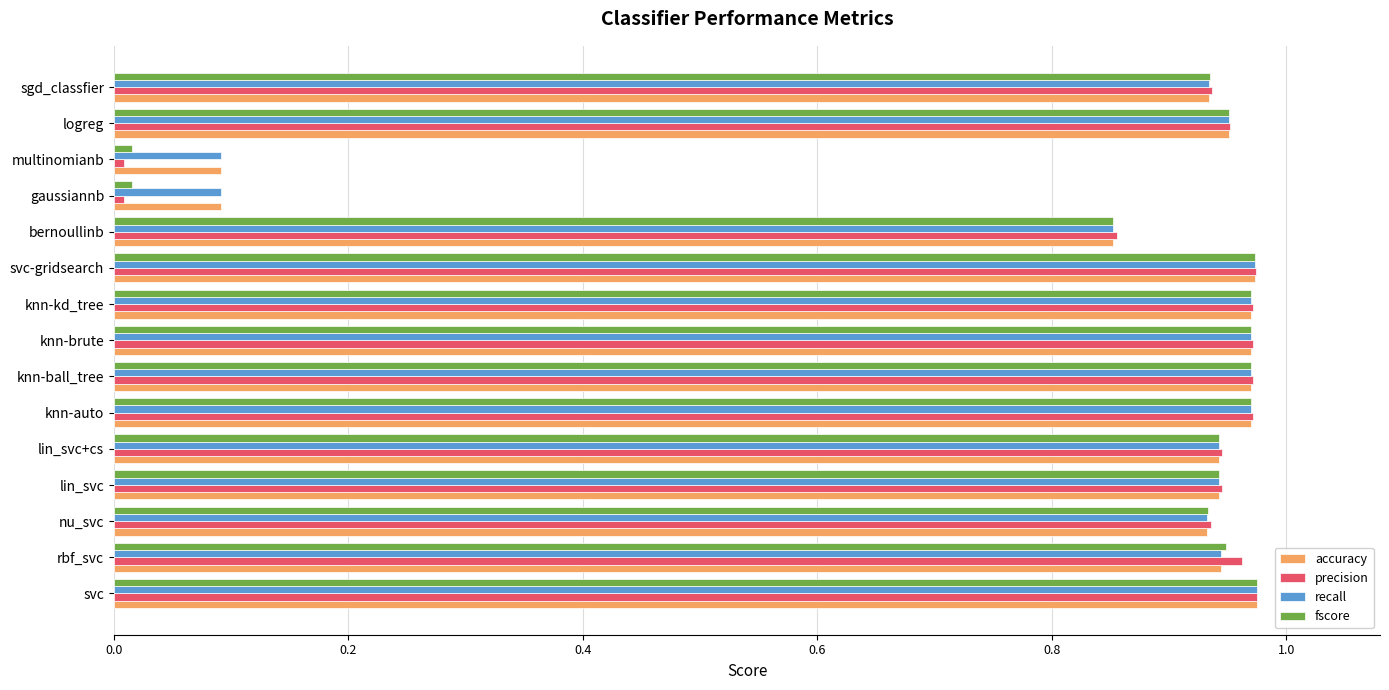

The fscore series shows 0.5 at knn-brute. True or false?

False